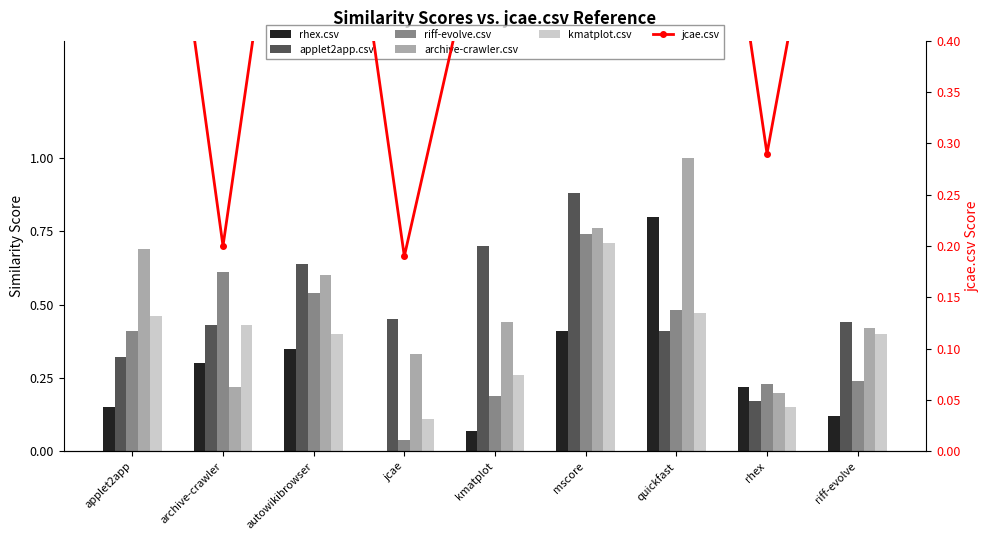

Rank the series at applet2app from highest to lowest value.

jcae.csv, archive-crawler.csv, kmatplot.csv, riff-evolve.csv, applet2app.csv, rhex.csv